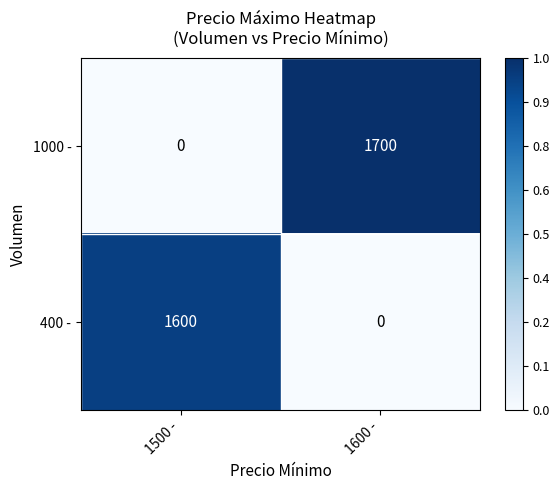

At which label is 1000 - closest to 850?

1500 -